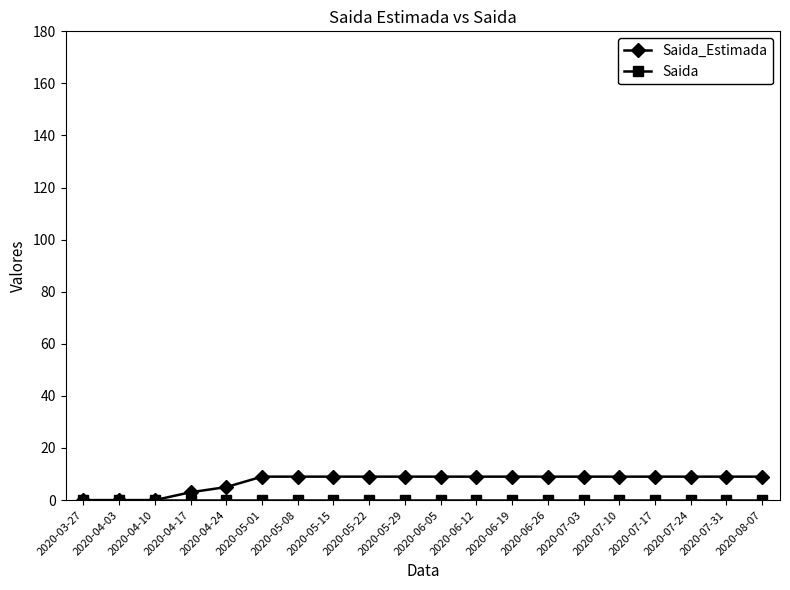

What is the label of the 12th point from the right?

2020-05-22